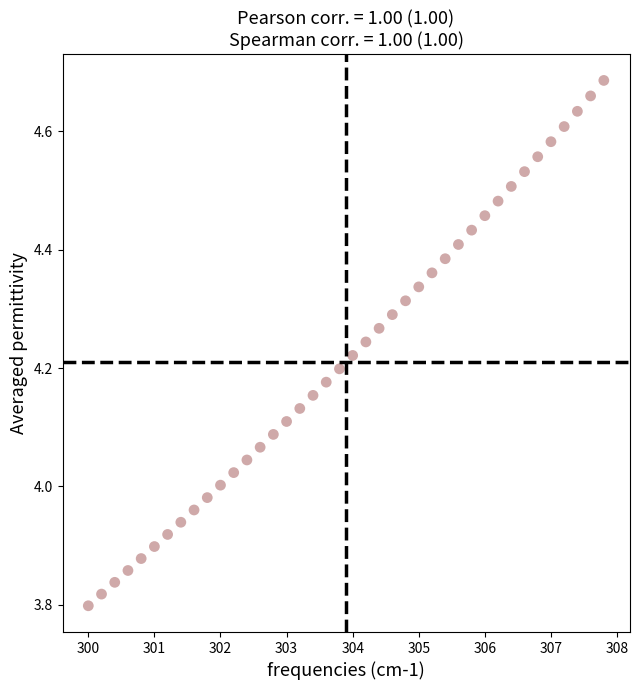

What is the range of X values (max minus min)?

7.8